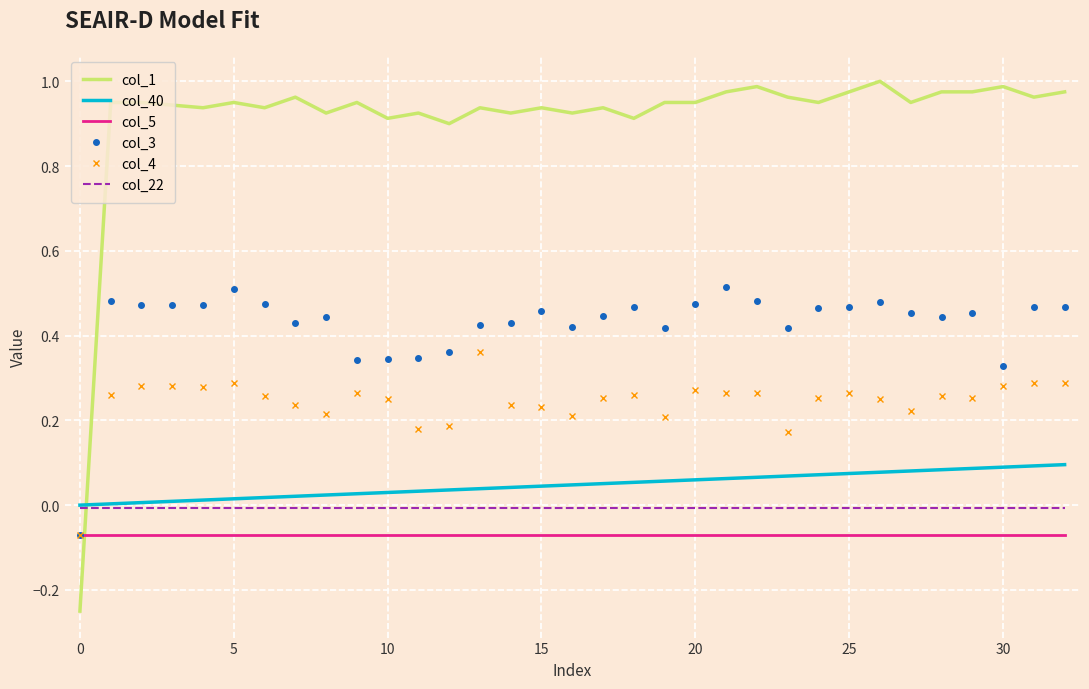

Which series has the largest total across all categories?

col_1